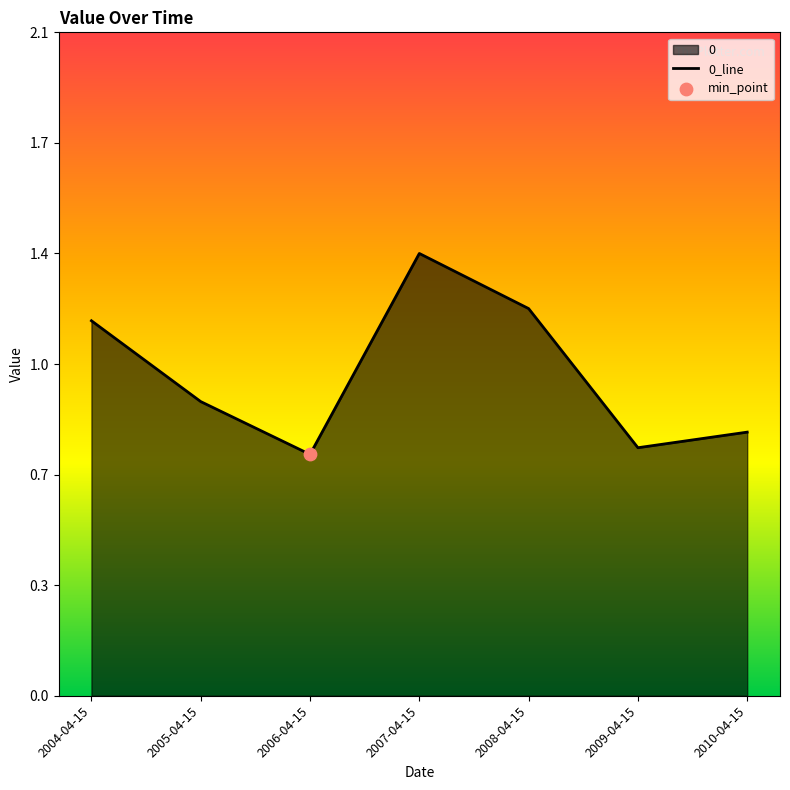

What is the change in value from 2007-04-15 to 2009-04-15?

-0.6